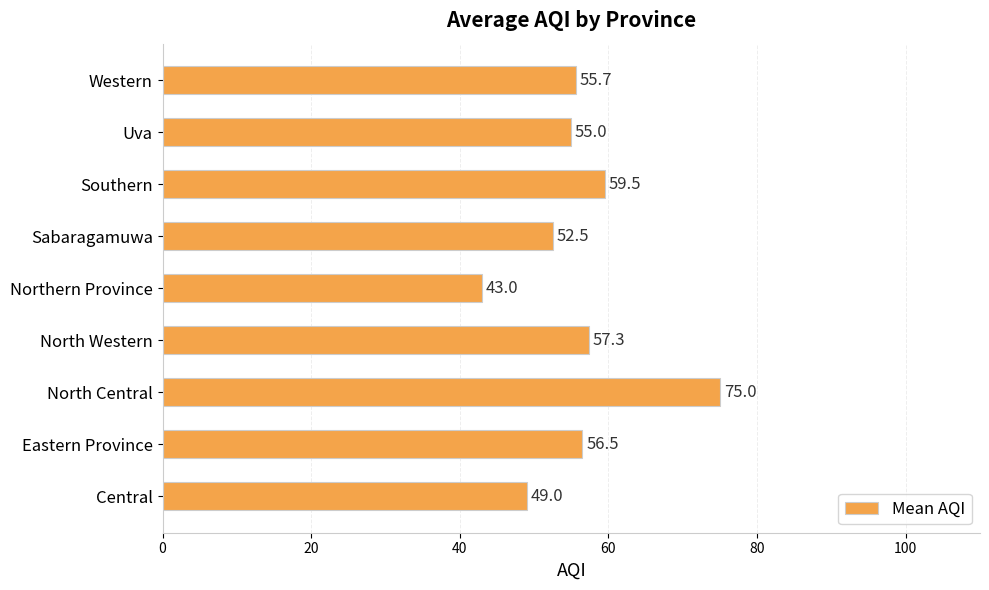

The value at Western is 55.7. True or false?

True